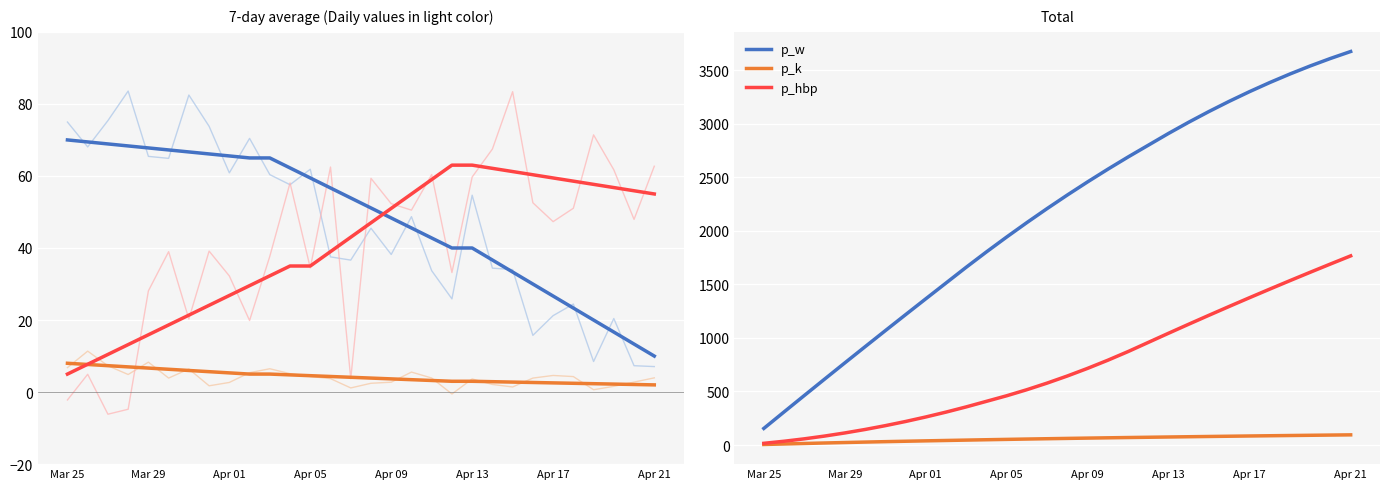

Is this an area chart (filled region under the line)?

No